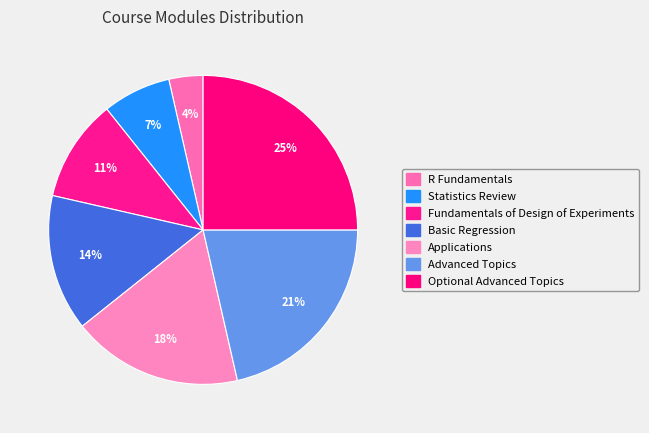

Is there any slice that represents more than half of the pie?

No